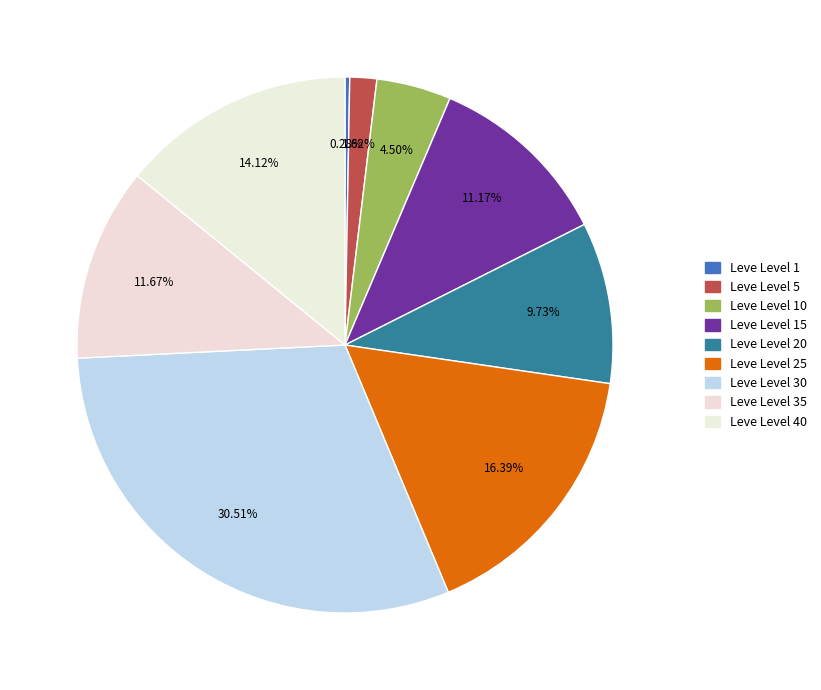

How many segments does this pie chart have?

9